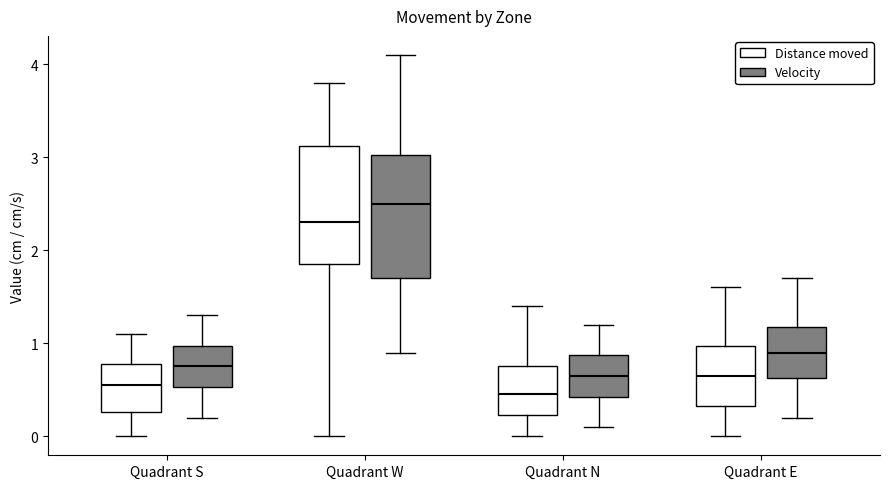

Reading left to right, read every box against the y-axis: the position of its median line, the range the box covers, and the ends of its whiskers. The values are not printed on the chart, so give them approximately, as read against the axis.

Quadrant S (Distance moved): median 0.6, box 0.3 to 0.8, whiskers 0.0 to 1.1
Quadrant S (Velocity): median 0.8, box 0.5 to 1.0, whiskers 0.2 to 1.3
Quadrant W (Distance moved): median 2.3, box 1.9 to 3.1, whiskers 0.0 to 3.8
Quadrant W (Velocity): median 2.5, box 1.7 to 3.0, whiskers 0.9 to 4.1
Quadrant N (Distance moved): median 0.5, box 0.2 to 0.8, whiskers 0.0 to 1.4
Quadrant N (Velocity): median 0.7, box 0.4 to 0.9, whiskers 0.1 to 1.2
Quadrant E (Distance moved): median 0.7, box 0.3 to 1.0, whiskers 0.0 to 1.6
Quadrant E (Velocity): median 0.9, box 0.6 to 1.2, whiskers 0.2 to 1.7